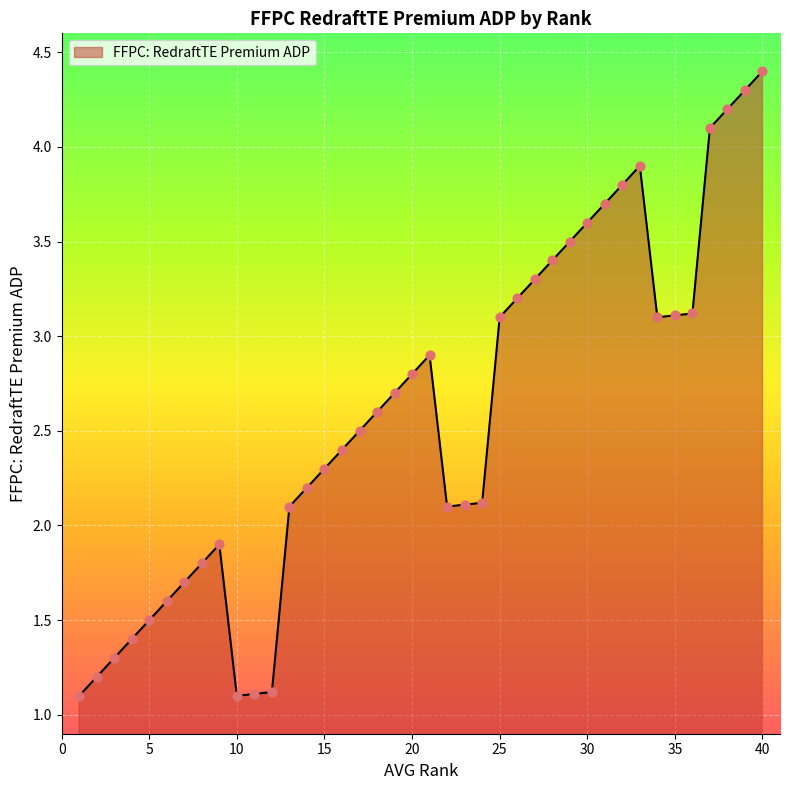

What is the minimum value shown in the chart?

1.1